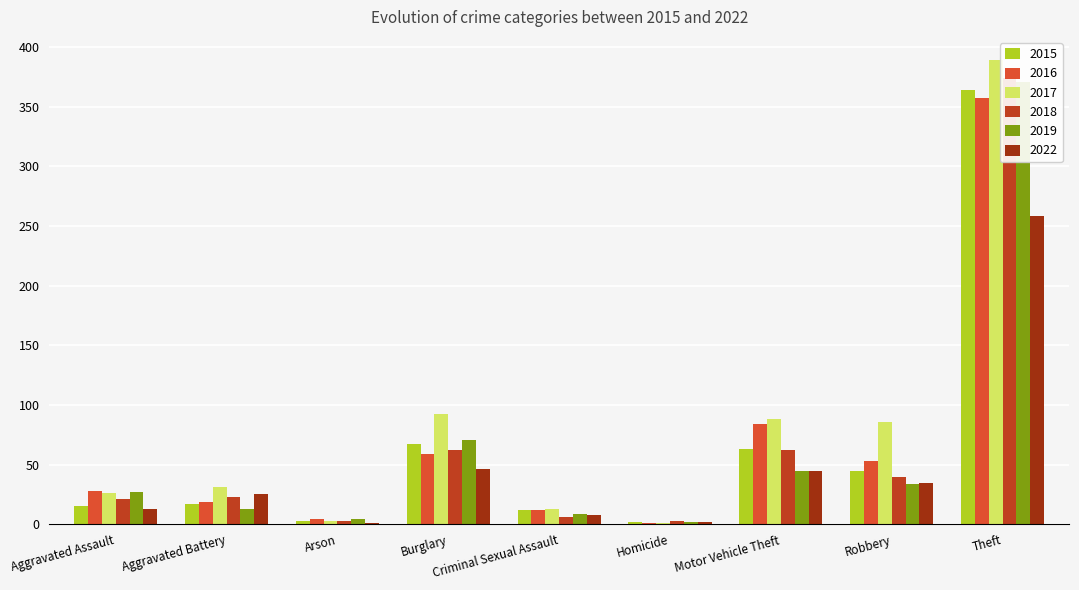

What is the sum of the 2015 values at Arson and Aggravated Assault?

18